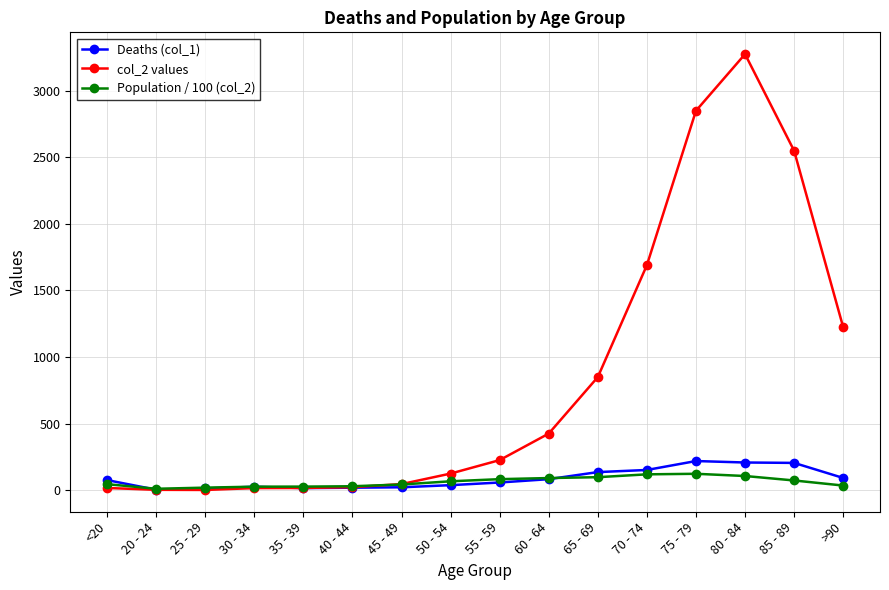

What is the maximum value for Population / 100 (col_2)?

124.3